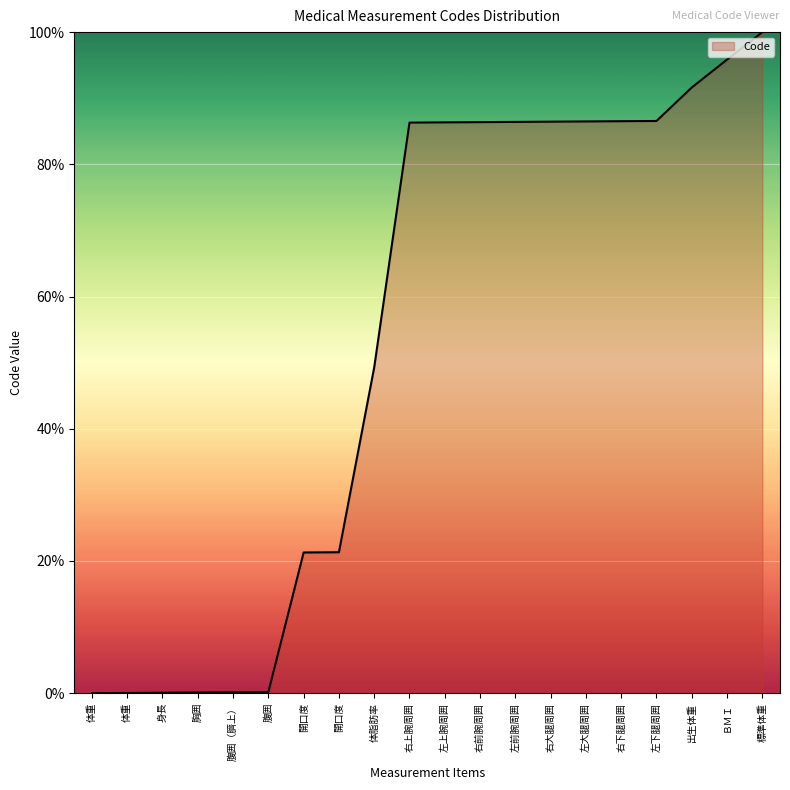

What is the change in value from 開口度 to 標準体重?

+78.7